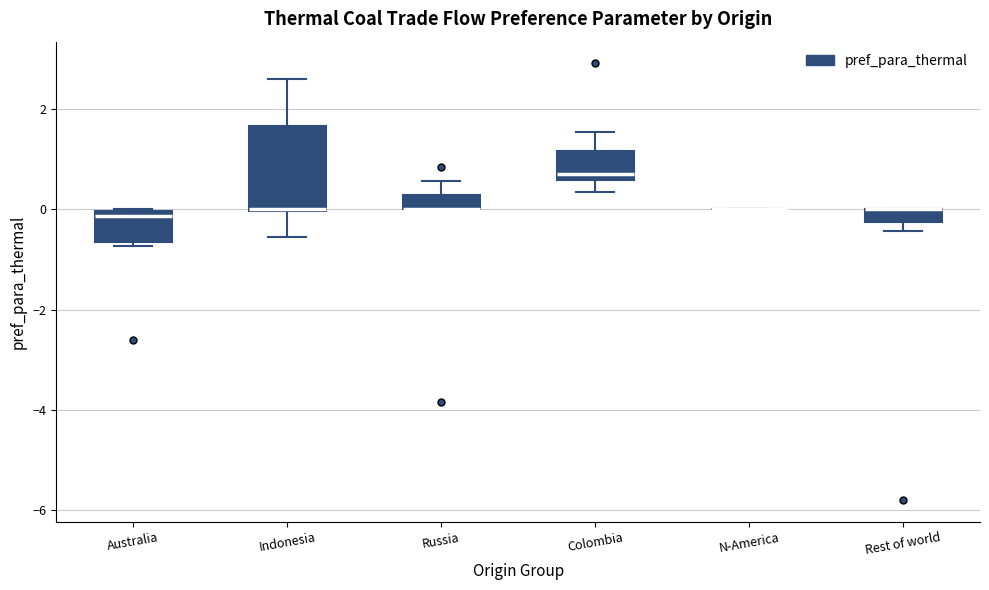

Which box is the tallest, from its lower edge to its upper edge?

Indonesia